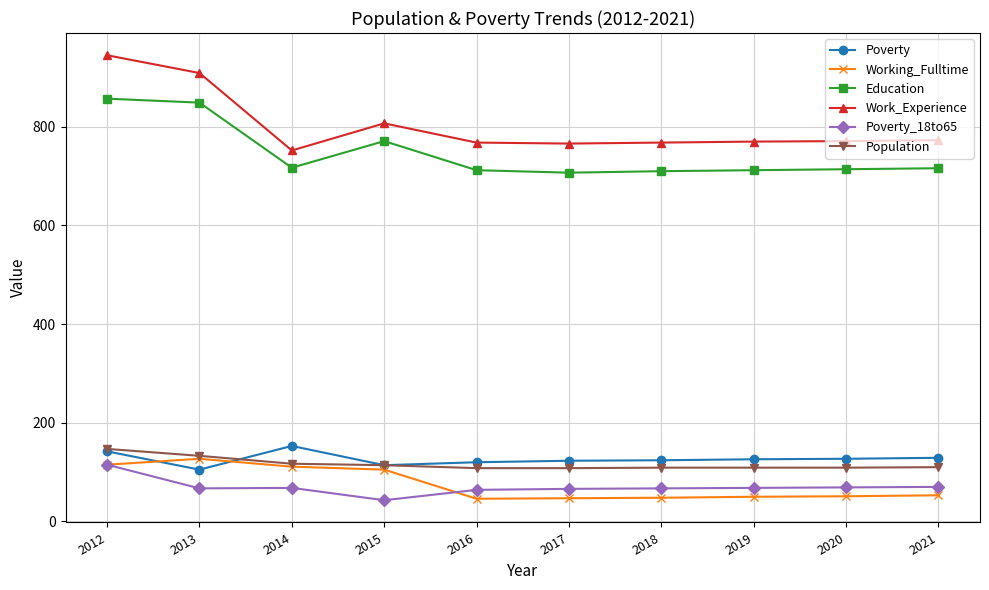

What is the sum of the Work_Experience values at 2016 and 2020?

1539